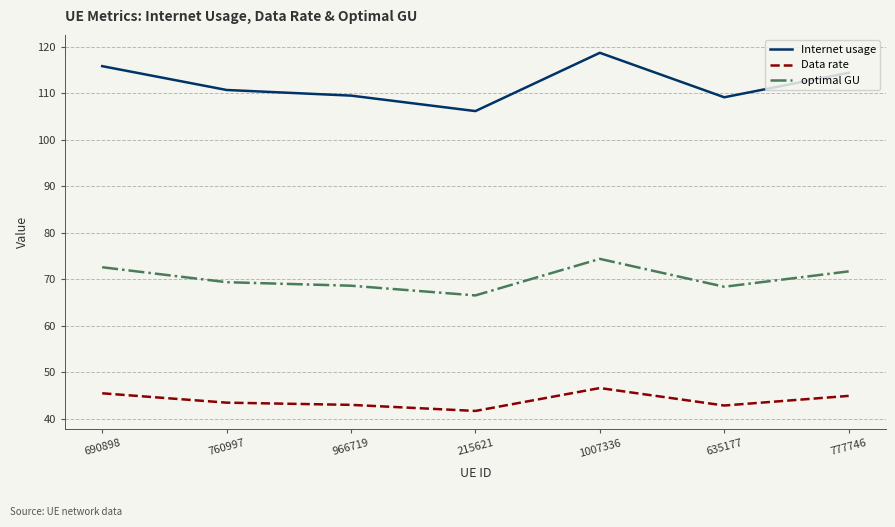

Rank the series at 777746 from lowest to highest value.

Data rate, optimal GU, Internet usage